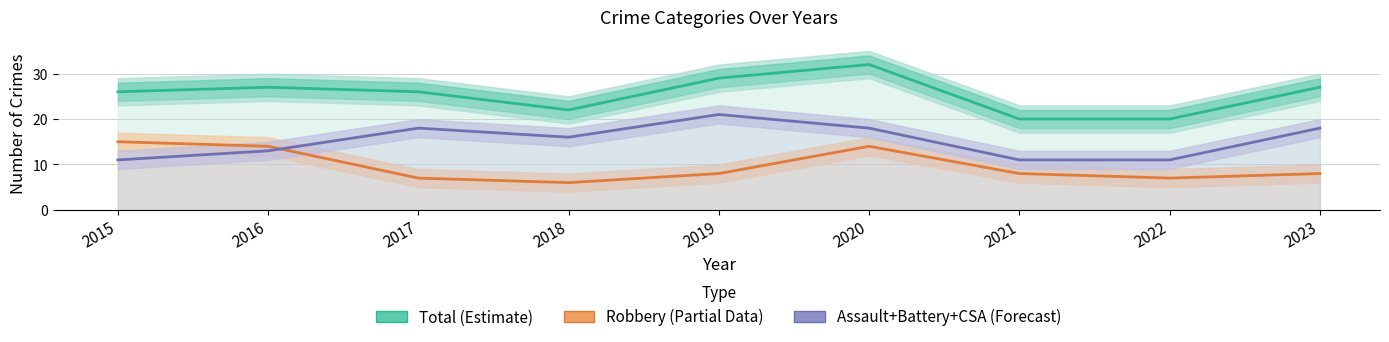

At how many categories does at least one series exceed 7?

9